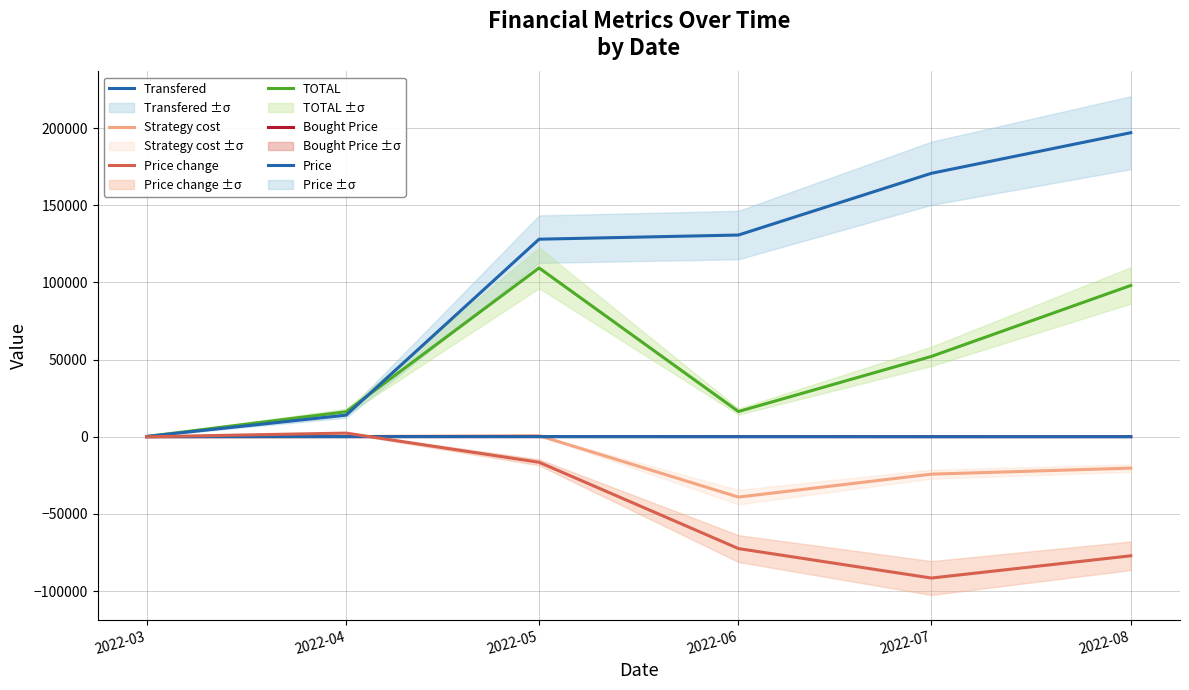

At which label does Strategy cost first exceed -14?

2022-04